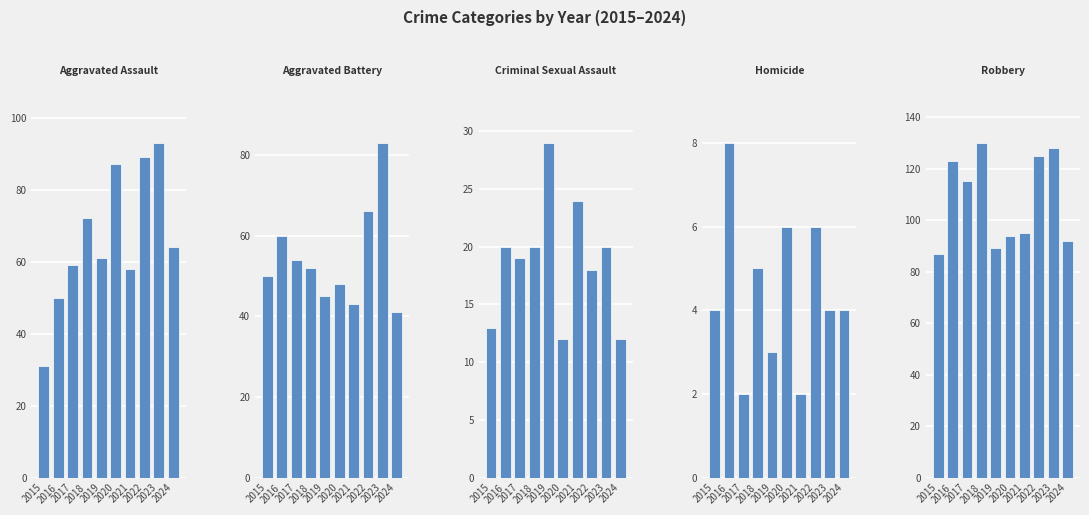

How many values in the Homicide series are below 4?

3